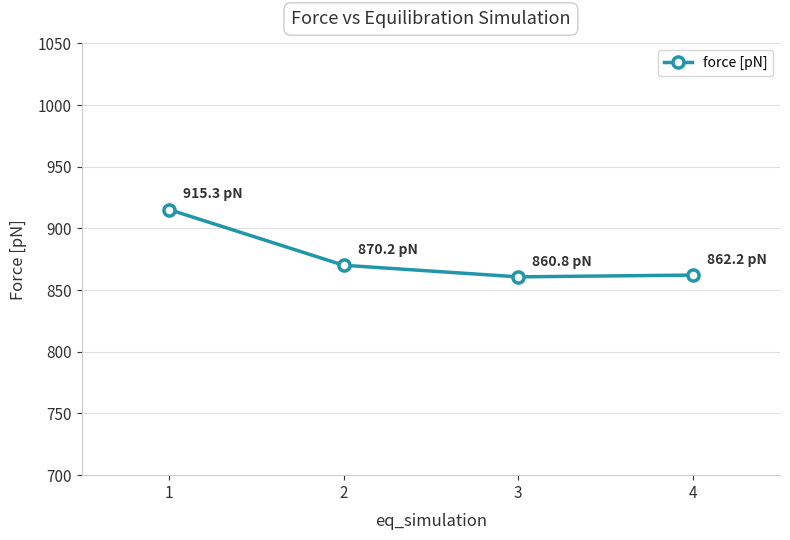

Reading left to right, what are all the values shown in this chart?

1=915.3	2=870.2	3=860.8	4=862.2